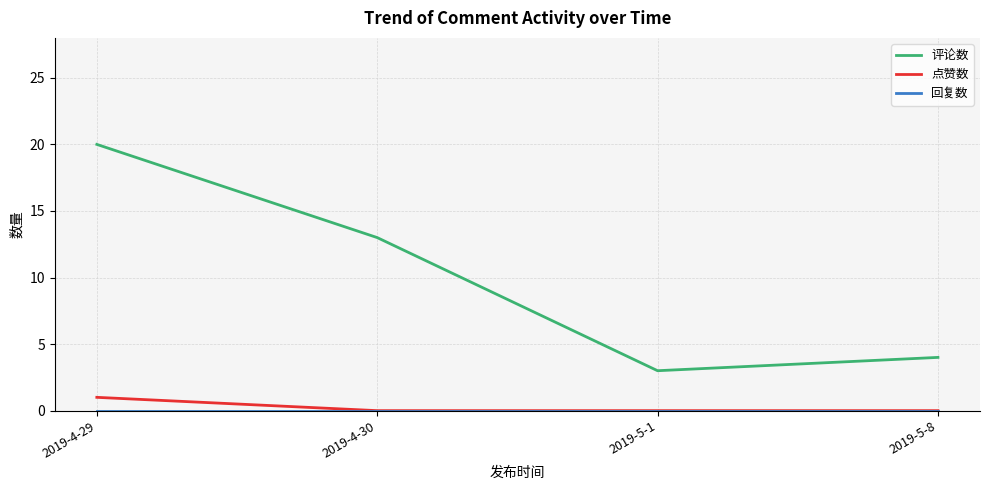

True or false: 点赞数 and 评论数 intersect in this chart.

False